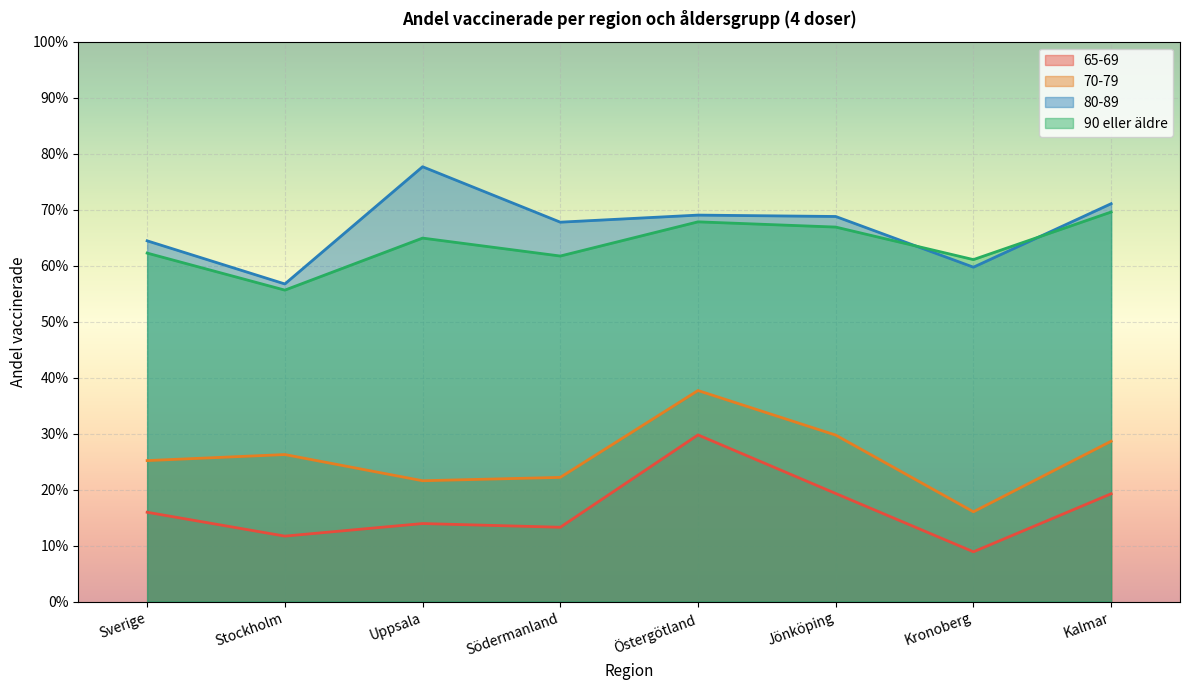

What is the label of the 4th point from the left?

Södermanland